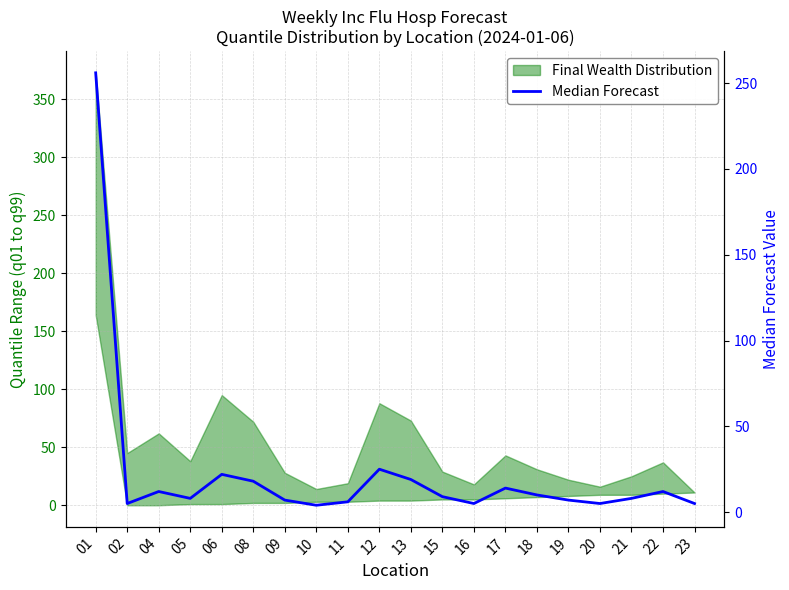

What is the average value?

23